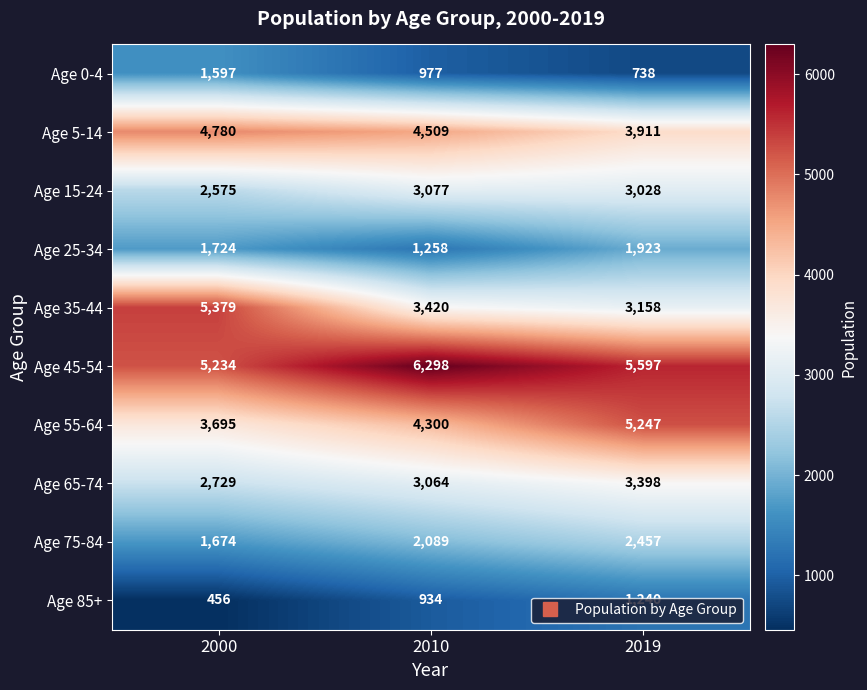

At 2019, list the series in order from smallest to largest.

Age 0-4, Age 85+, Age 25-34, Age 75-84, Age 15-24, Age 35-44, Age 65-74, Age 5-14, Age 55-64, Age 45-54